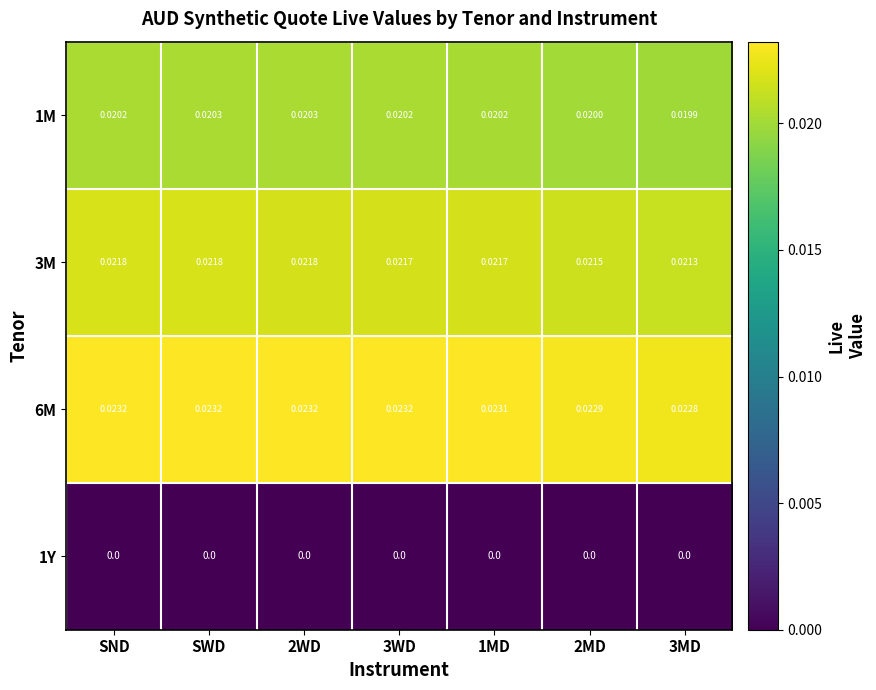

Is the value of 3M at 2WD greater than the value of 6M at 2WD?

No